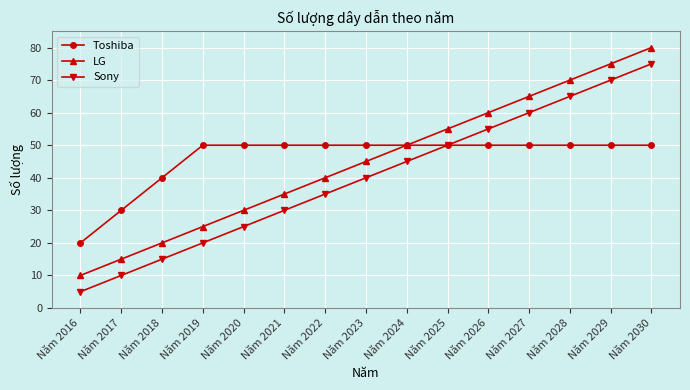

What is the value of the LG point at the 1st from the left?

10